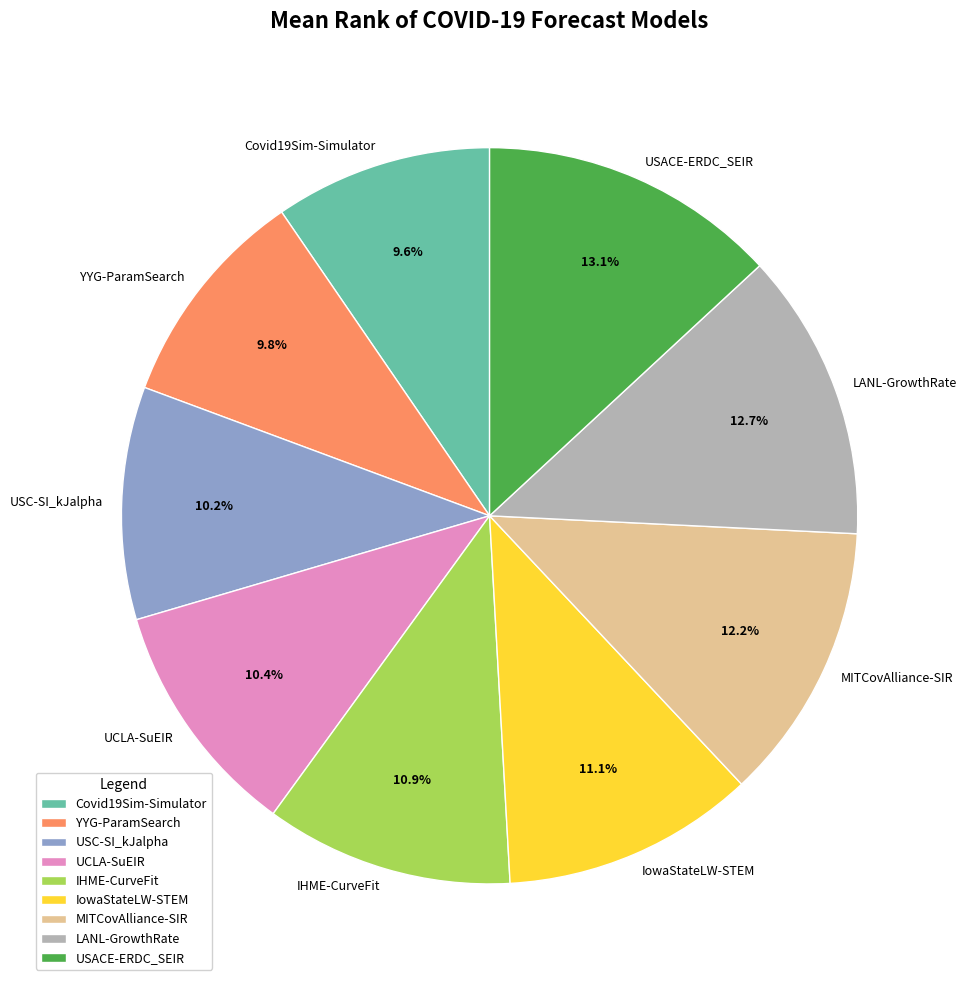

Is there a majority slice in this chart?

No